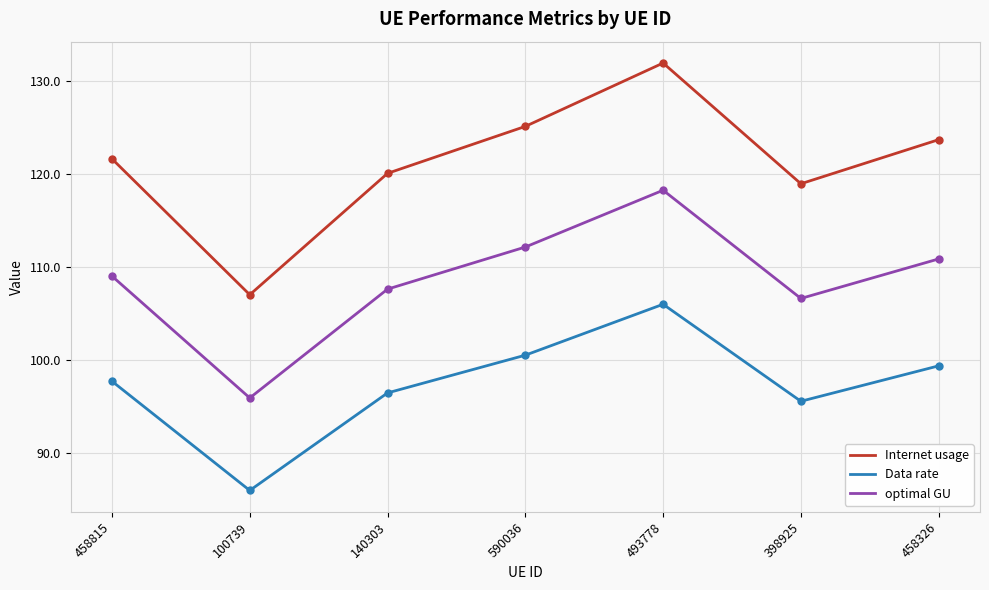

What position from the left is 493778?

5